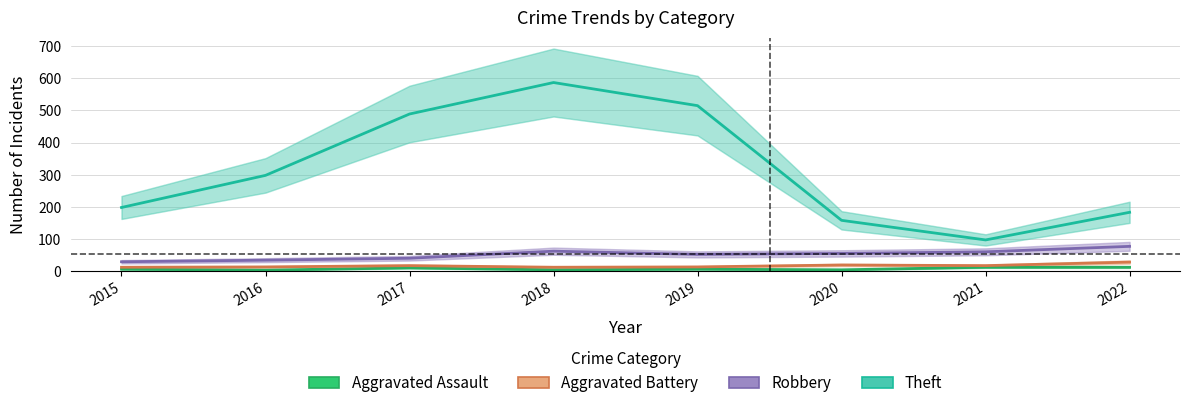

What value does the Aggravated Assault series have at 2020?

4